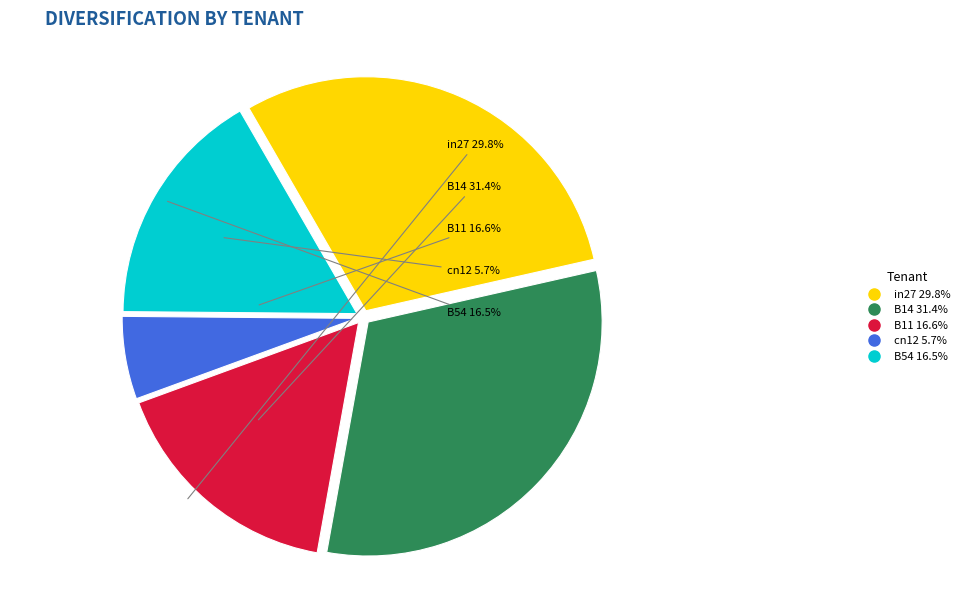

How many slices are in this pie chart?

5